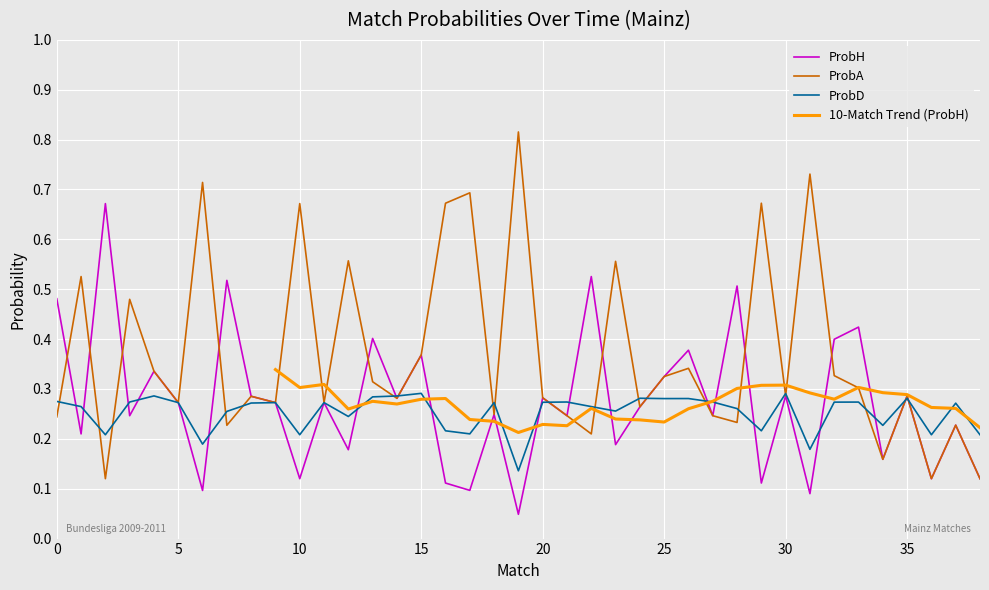

The value of ProbH at 5 is 0.5. True or false?

False